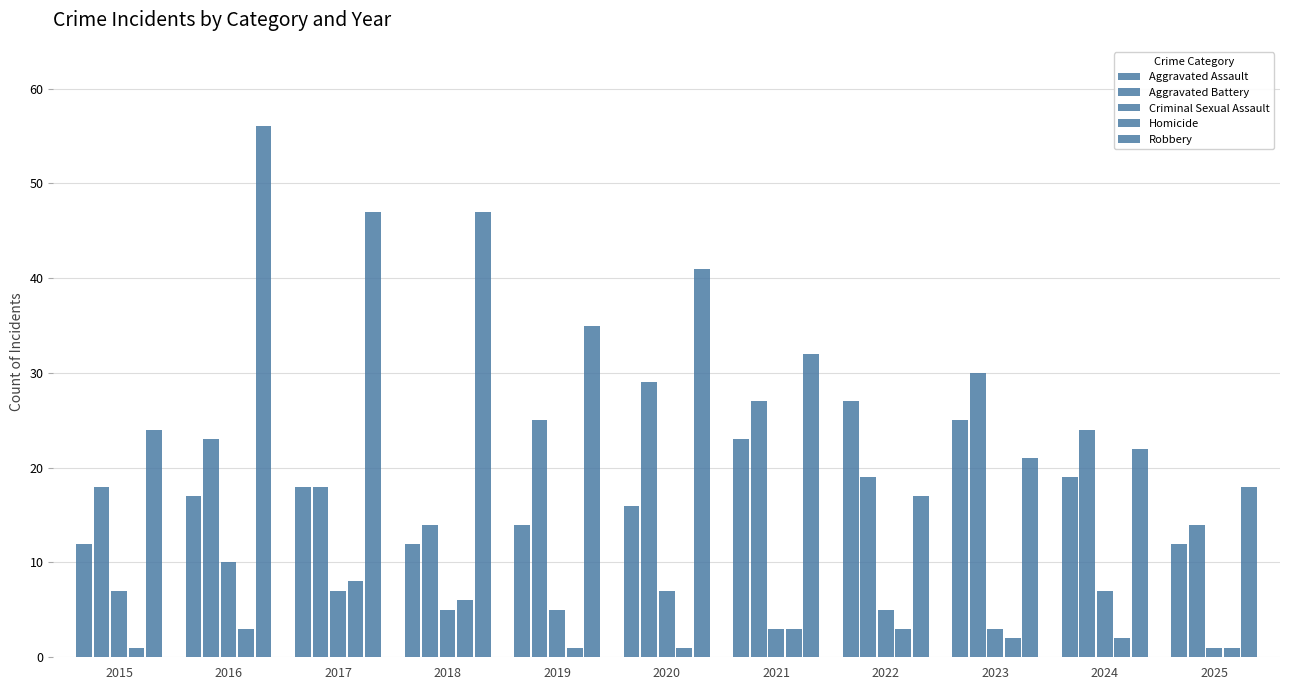

Does the chart contain stacked bars?

No